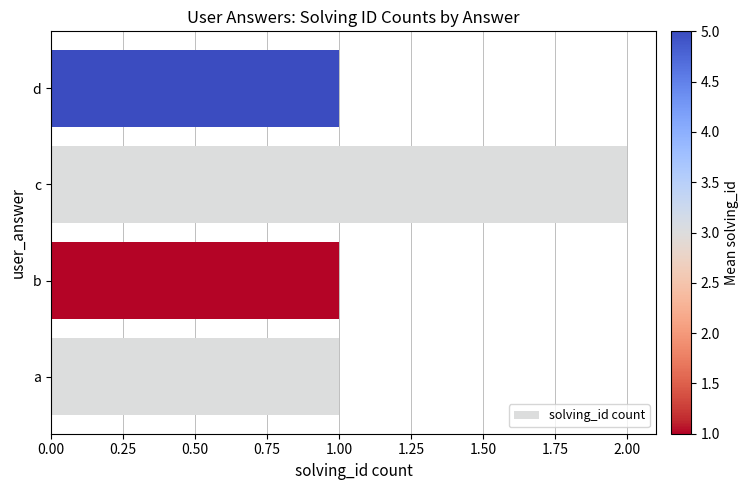

What is the sum of all values?

5